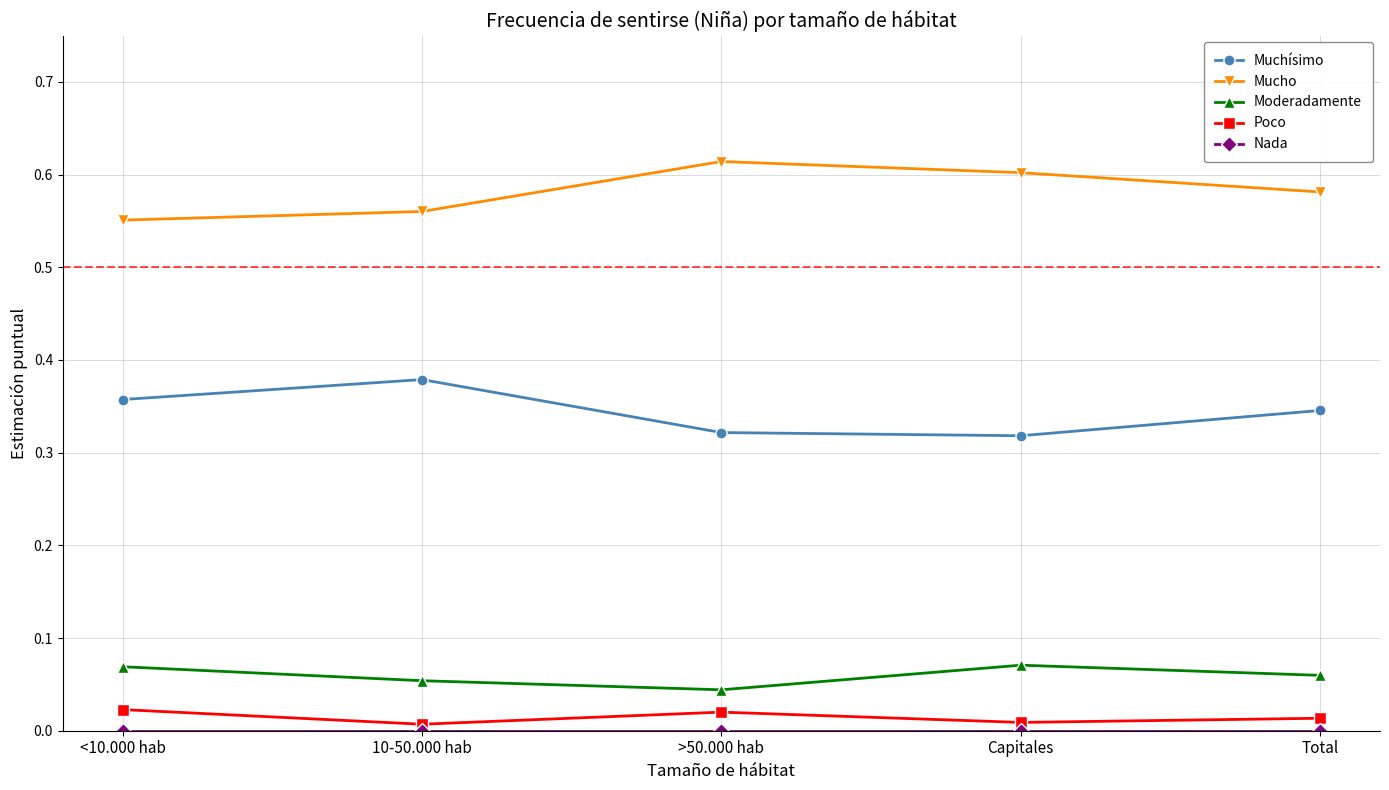

The Poco series shows 0.0 at Total. True or false?

True